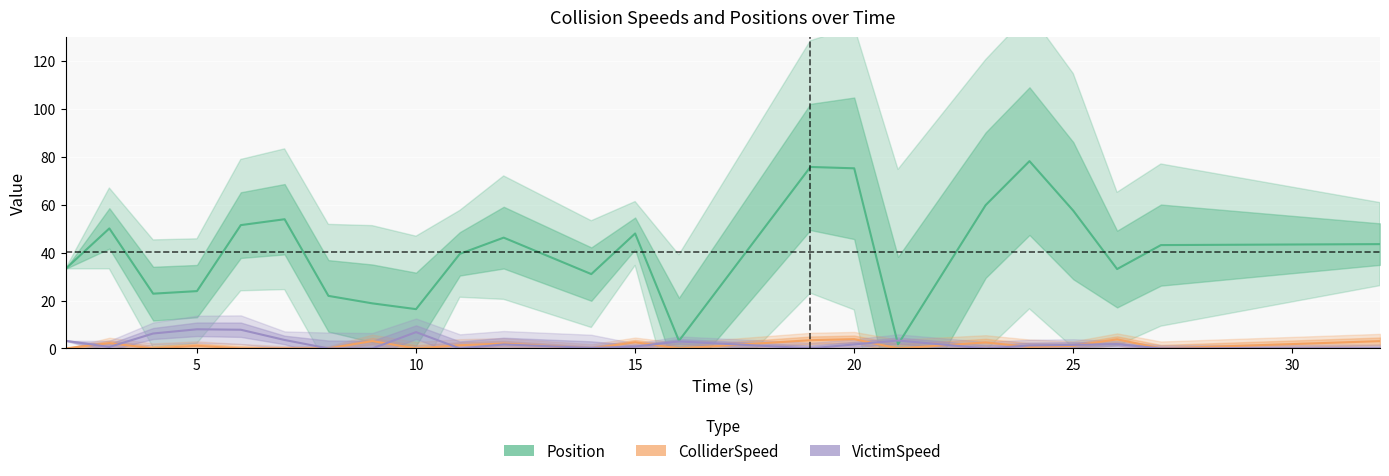

How many distinct data groups are displayed?

3